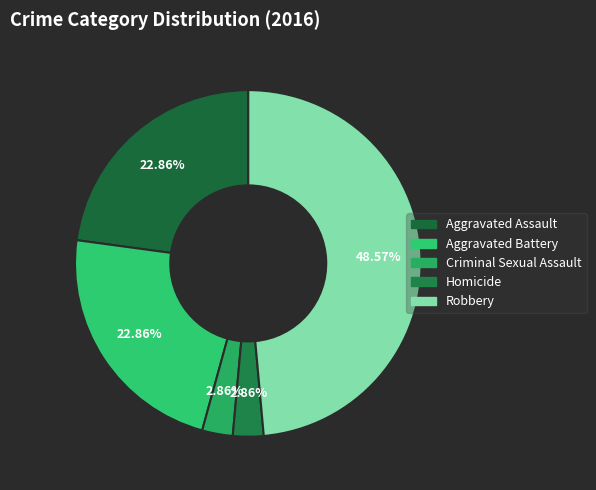

Rank the categories by value from lowest to highest.

Criminal Sexual Assault, Homicide, Aggravated Assault, Aggravated Battery, Robbery